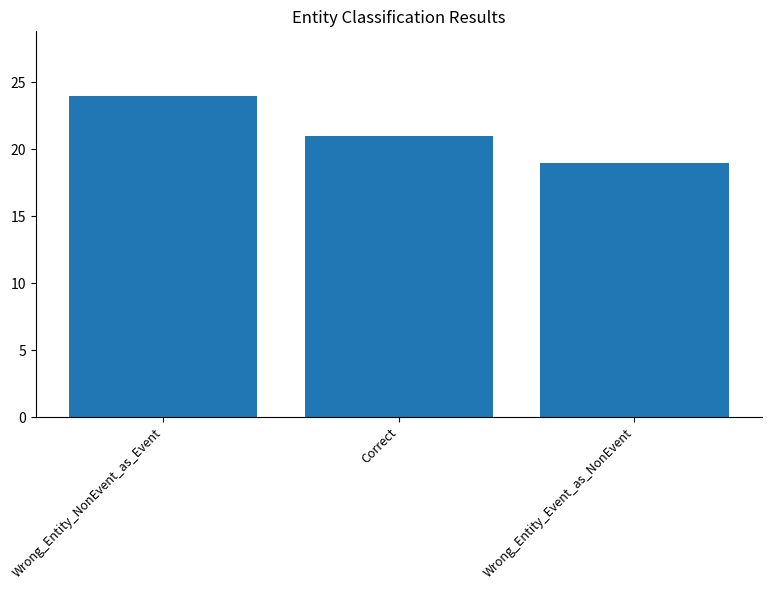

Where is the data nearest to the value 21?

Correct